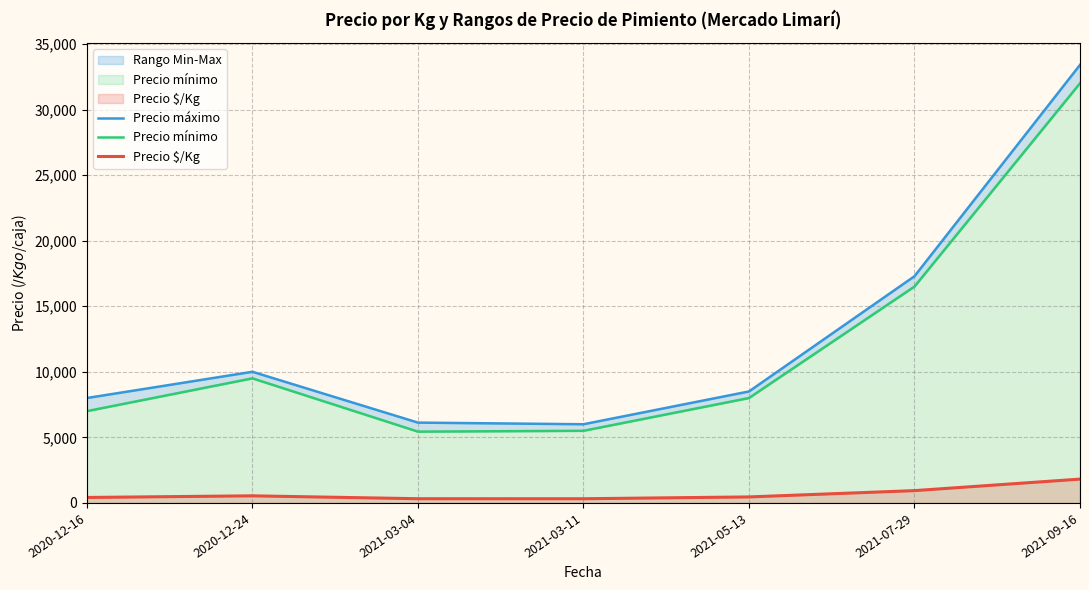

Between 2020-12-24 and 2020-12-16, which is larger?

2020-12-24